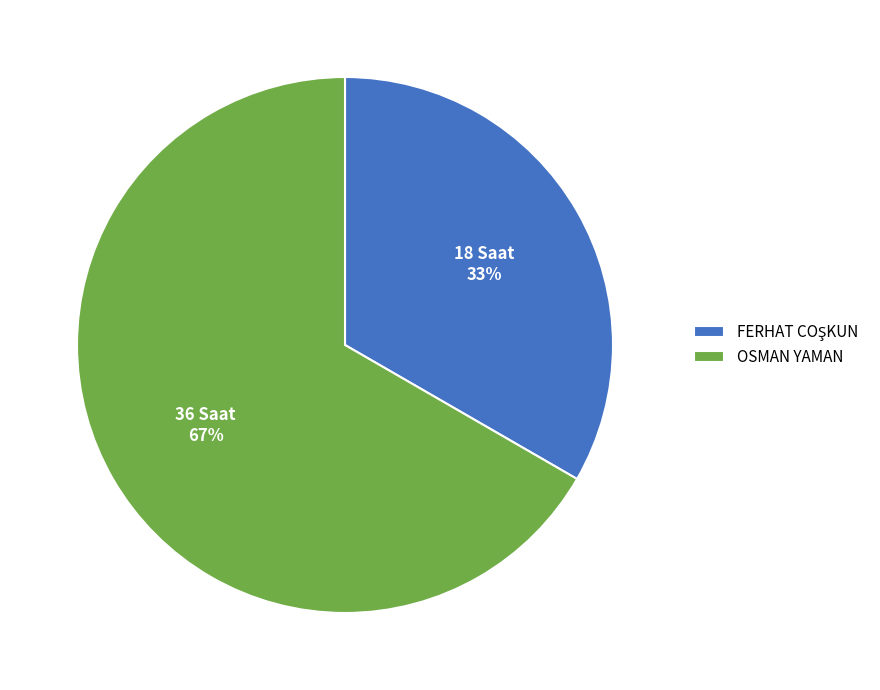

Which slice is the largest?

OSMAN YAMAN